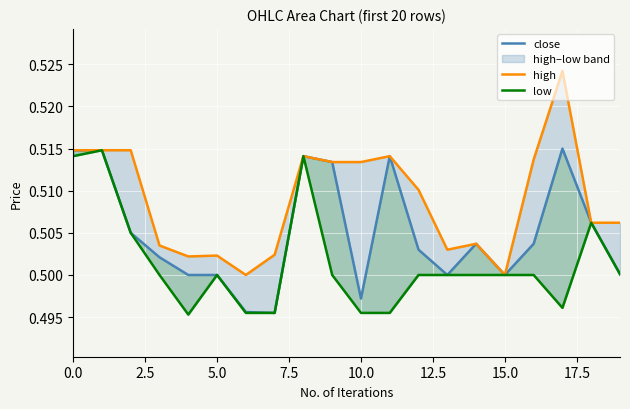

What is the sum of all high values?

10.2